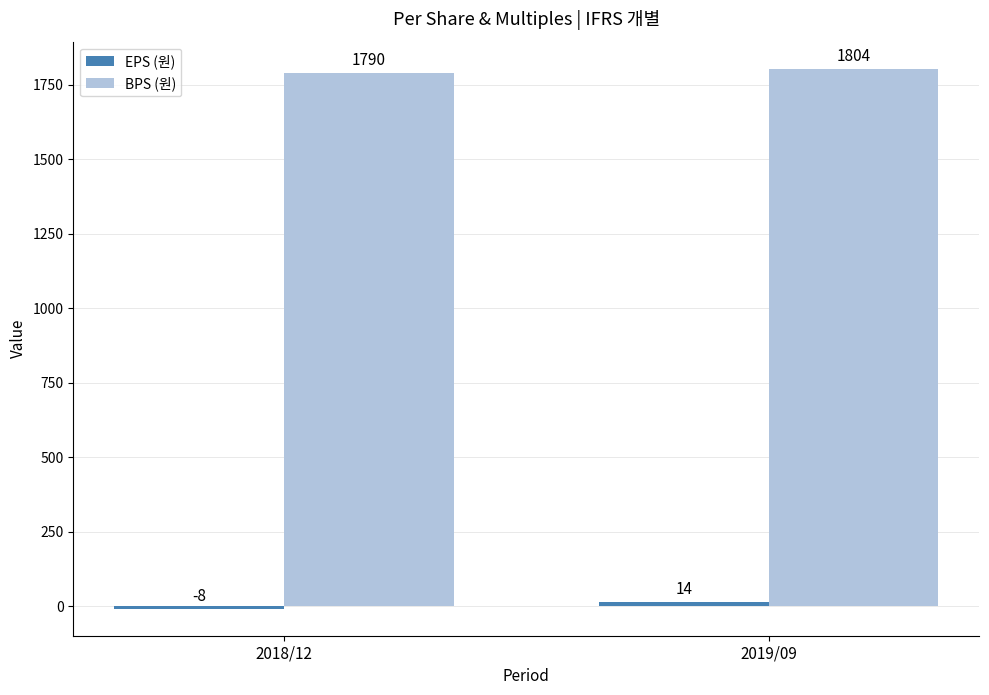

What is the greatest value displayed?

1804